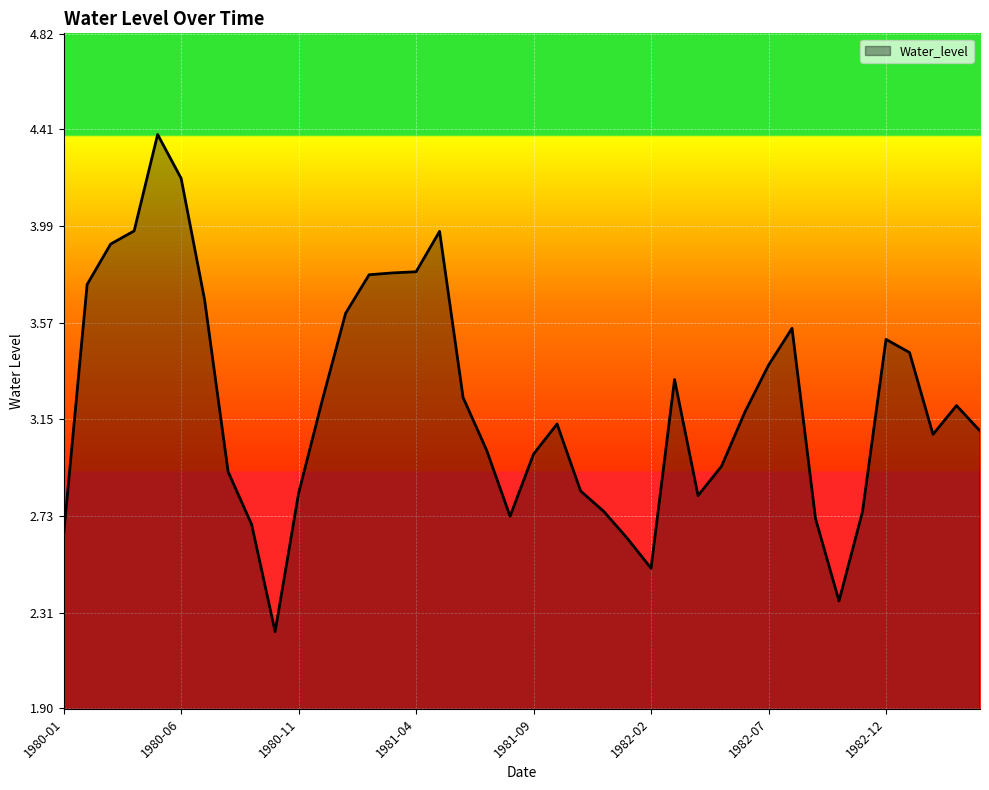

What is the greatest value displayed?

4.4